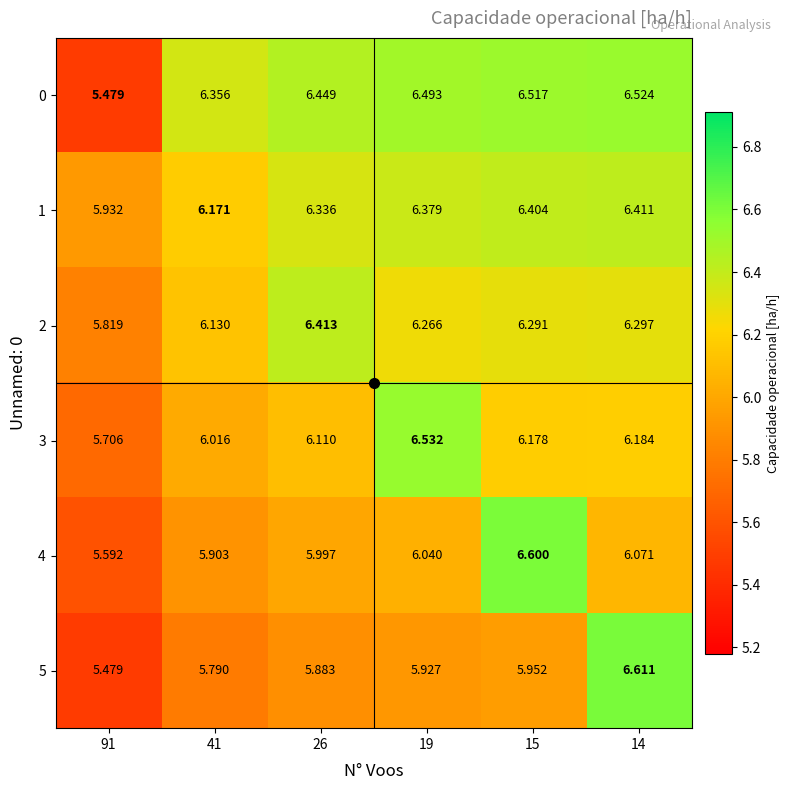

How many data points in 1 are above 6?

5